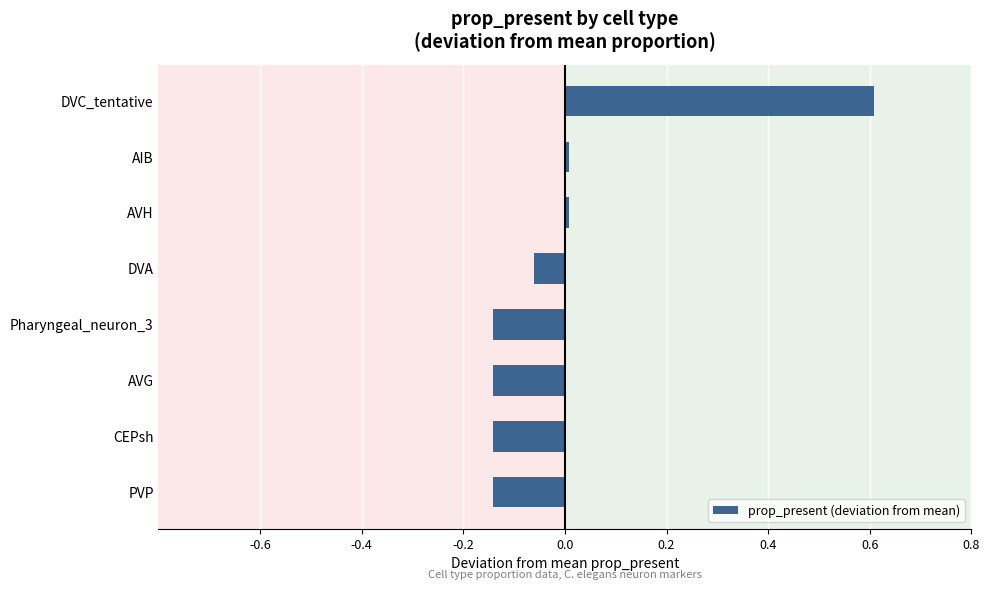

What is the maximum value shown in the chart?

0.6